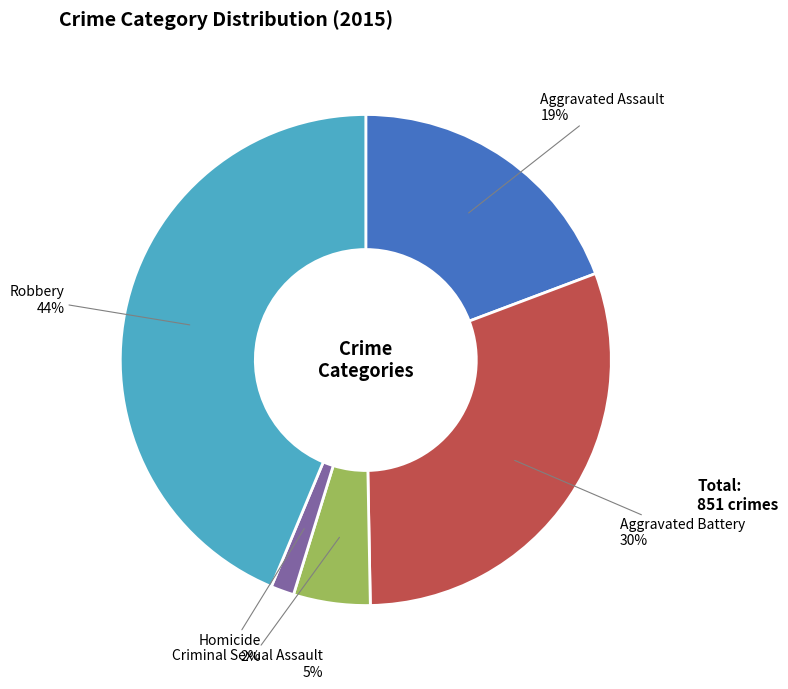

Is there any slice that represents more than half of the pie?

No